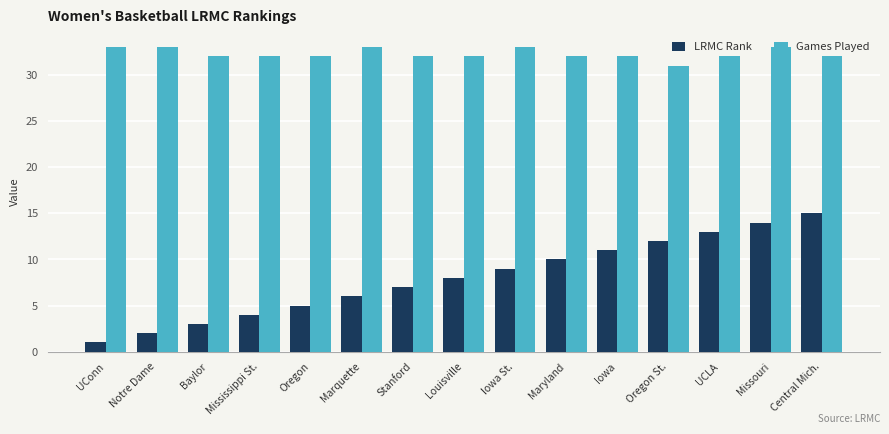

Rank the series at Marquette from highest to lowest value.

Games Played, LRMC Rank